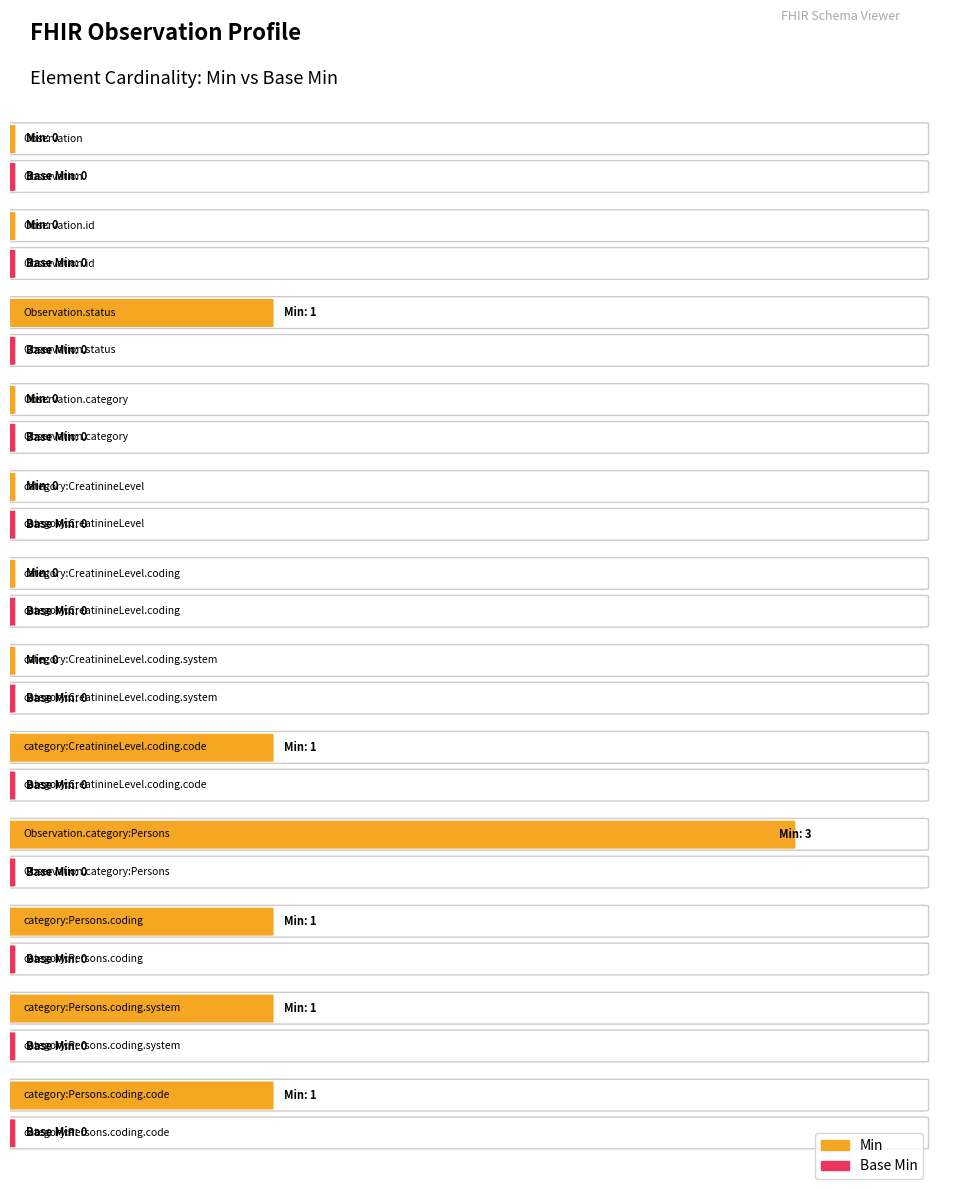

How many bars are there in total?

24